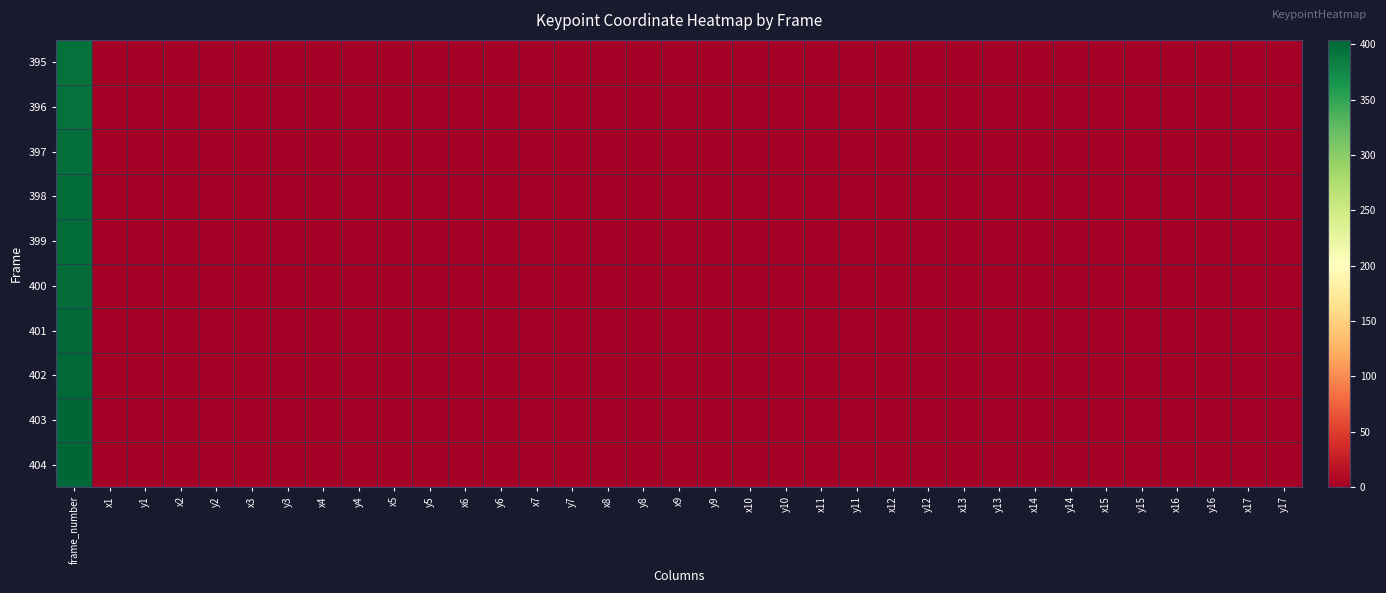

Reading left to right, transcribe all the data shown in this chart.

395: frame_number=395.0	x1=0.0	y1=0.0	x2=0.0	y2=0.0	x3=0.0	y3=0.0	x4=0.5	y4=0.3	x5=0.0	y5=0.0	x6=0.4	y6=0.4	x7=0.6	y7=0.4	x8=0.3	y8=0.4	x9=0.5	y9=0.4	x10=0.2	y10=0.3	x11=0.3	y11=0.3	x12=0.4	y12=0.6	x13=0.5	y13=0.6	x14=0.4	y14=0.7	x15=0.5	y15=0.7	x16=0.4	y16=0.9	x17=0.5	y17=0.9
396: frame_number=396.0	x1=0.0	y1=0.0	x2=0.0	y2=0.0	x3=0.0	y3=0.0	x4=0.5	y4=0.3	x5=0.0	y5=0.0	x6=0.4	y6=0.4	x7=0.6	y7=0.4	x8=0.3	y8=0.4	x9=0.5	y9=0.4	x10=0.2	y10=0.4	x11=0.3	y11=0.3	x12=0.4	y12=0.6	x13=0.5	y13=0.6	x14=0.4	y14=0.7	x15=0.5	y15=0.7	x16=0.4	y16=0.9	x17=0.5	y17=0.9
397: frame_number=397.0	x1=0.0	y1=0.0	x2=0.0	y2=0.0	x3=0.0	y3=0.0	x4=0.5	y4=0.3	x5=0.6	y5=0.3	x6=0.4	y6=0.4	x7=0.6	y7=0.4	x8=0.3	y8=0.4	x9=0.5	y9=0.4	x10=0.2	y10=0.4	x11=0.3	y11=0.3	x12=0.4	y12=0.6	x13=0.5	y13=0.6	x14=0.4	y14=0.7	x15=0.5	y15=0.7	x16=0.4	y16=0.9	x17=0.5	y17=0.9
398: frame_number=398.0	x1=0.0	y1=0.0	x2=0.0	y2=0.0	x3=0.0	y3=0.0	x4=0.5	y4=0.3	x5=0.6	y5=0.3	x6=0.4	y6=0.4	x7=0.6	y7=0.4	x8=0.3	y8=0.4	x9=0.5	y9=0.4	x10=0.2	y10=0.4	x11=0.3	y11=0.4	x12=0.4	y12=0.6	x13=0.5	y13=0.6	x14=0.4	y14=0.7	x15=0.5	y15=0.7	x16=0.4	y16=0.9	x17=0.5	y17=0.9
399: frame_number=399.0	x1=0.0	y1=0.0	x2=0.0	y2=0.0	x3=0.0	y3=0.0	x4=0.5	y4=0.3	x5=0.6	y5=0.3	x6=0.4	y6=0.4	x7=0.6	y7=0.4	x8=0.3	y8=0.4	x9=0.5	y9=0.4	x10=0.2	y10=0.4	x11=0.3	y11=0.4	x12=0.4	y12=0.6	x13=0.5	y13=0.6	x14=0.4	y14=0.7	x15=0.5	y15=0.7	x16=0.4	y16=0.9	x17=0.5	y17=0.9
400: frame_number=400.0	x1=0.0	y1=0.0	x2=0.0	y2=0.0	x3=0.0	y3=0.0	x4=0.5	y4=0.3	x5=0.6	y5=0.3	x6=0.4	y6=0.4	x7=0.6	y7=0.4	x8=0.3	y8=0.4	x9=0.5	y9=0.4	x10=0.2	y10=0.4	x11=0.3	y11=0.4	x12=0.4	y12=0.6	x13=0.5	y13=0.6	x14=0.4	y14=0.7	x15=0.5	y15=0.7	x16=0.4	y16=0.9	x17=0.5	y17=0.9
401: frame_number=401.0	x1=0.0	y1=0.0	x2=0.0	y2=0.0	x3=0.0	y3=0.0	x4=0.5	y4=0.3	x5=0.6	y5=0.3	x6=0.4	y6=0.4	x7=0.6	y7=0.4	x8=0.3	y8=0.4	x9=0.5	y9=0.4	x10=0.2	y10=0.4	x11=0.4	y11=0.4	x12=0.4	y12=0.6	x13=0.5	y13=0.6	x14=0.4	y14=0.7	x15=0.5	y15=0.7	x16=0.4	y16=0.9	x17=0.5	y17=0.9
402: frame_number=402.0	x1=0.0	y1=0.0	x2=0.0	y2=0.0	x3=0.0	y3=0.0	x4=0.5	y4=0.3	x5=0.6	y5=0.3	x6=0.4	y6=0.4	x7=0.6	y7=0.4	x8=0.3	y8=0.4	x9=0.5	y9=0.4	x10=0.2	y10=0.4	x11=0.4	y11=0.4	x12=0.4	y12=0.6	x13=0.5	y13=0.6	x14=0.4	y14=0.7	x15=0.5	y15=0.7	x16=0.4	y16=0.9	x17=0.5	y17=0.9
403: frame_number=403.0	x1=0.0	y1=0.0	x2=0.0	y2=0.0	x3=0.0	y3=0.0	x4=0.5	y4=0.3	x5=0.6	y5=0.3	x6=0.4	y6=0.4	x7=0.6	y7=0.4	x8=0.3	y8=0.4	x9=0.5	y9=0.5	x10=0.2	y10=0.4	x11=0.4	y11=0.4	x12=0.4	y12=0.6	x13=0.5	y13=0.6	x14=0.4	y14=0.7	x15=0.5	y15=0.7	x16=0.4	y16=0.9	x17=0.5	y17=0.9
404: frame_number=404.0	x1=0.0	y1=0.0	x2=0.0	y2=0.0	x3=0.0	y3=0.0	x4=0.5	y4=0.3	x5=0.6	y5=0.3	x6=0.4	y6=0.4	x7=0.6	y7=0.4	x8=0.3	y8=0.4	x9=0.5	y9=0.5	x10=0.3	y10=0.4	x11=0.4	y11=0.4	x12=0.4	y12=0.6	x13=0.5	y13=0.6	x14=0.4	y14=0.7	x15=0.5	y15=0.7	x16=0.4	y16=0.9	x17=0.5	y17=0.8